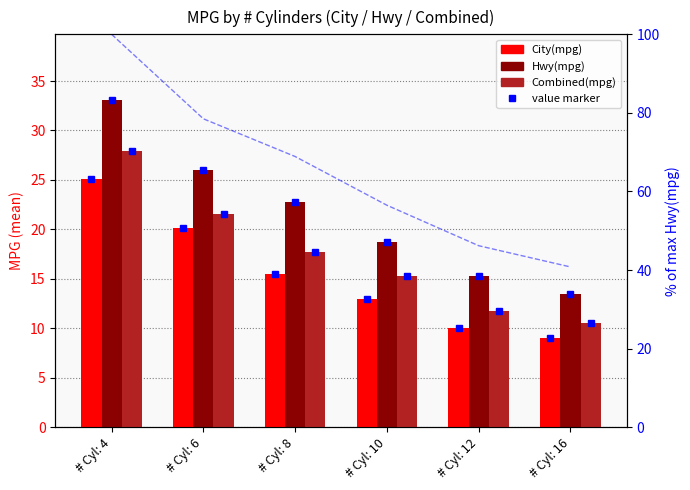

Rank the categories by Combined(mpg) value from highest to lowest.

# Cyl: 4, # Cyl: 6, # Cyl: 8, # Cyl: 10, # Cyl: 12, # Cyl: 16